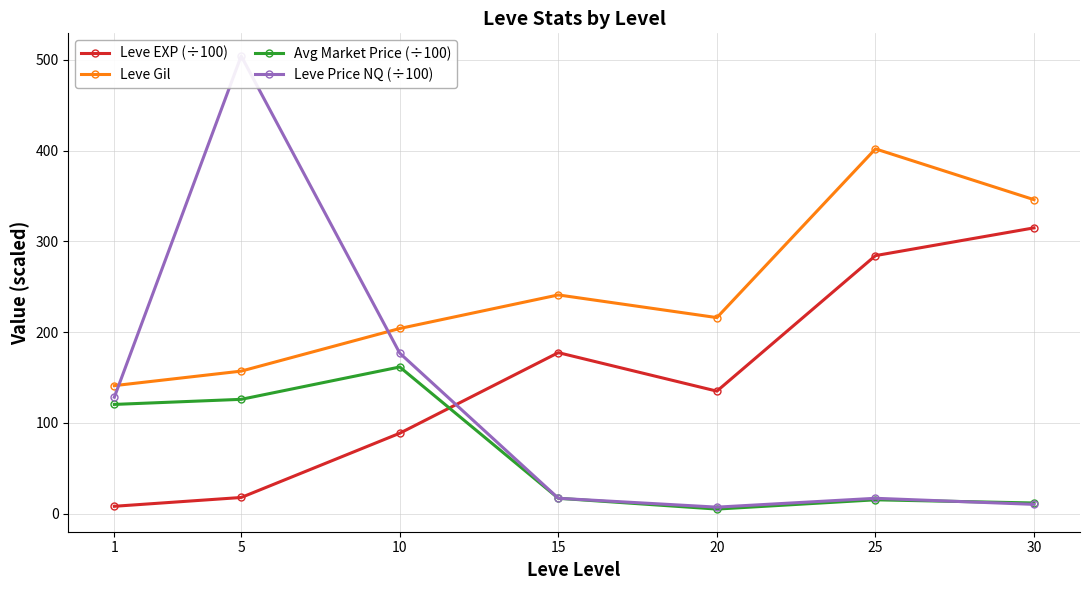

Reading right to left, what are all the values shown in this chart?

Leve EXP (÷100): 30=314.9	25=284.3	20=134.9	15=177.4	10=88.5	5=17.7	1=8.0
Leve Gil: 30=346.0	25=402.0	20=216.0	15=241.0	10=204.0	5=157.0	1=141.0
Avg Market Price (÷100): 30=11.6	25=15.1	20=4.9	15=16.8	10=161.6	5=125.9	1=120.3
Leve Price NQ (÷100): 30=10.1	25=16.8	20=7.0	15=16.8	10=176.8	5=504.4	1=128.3